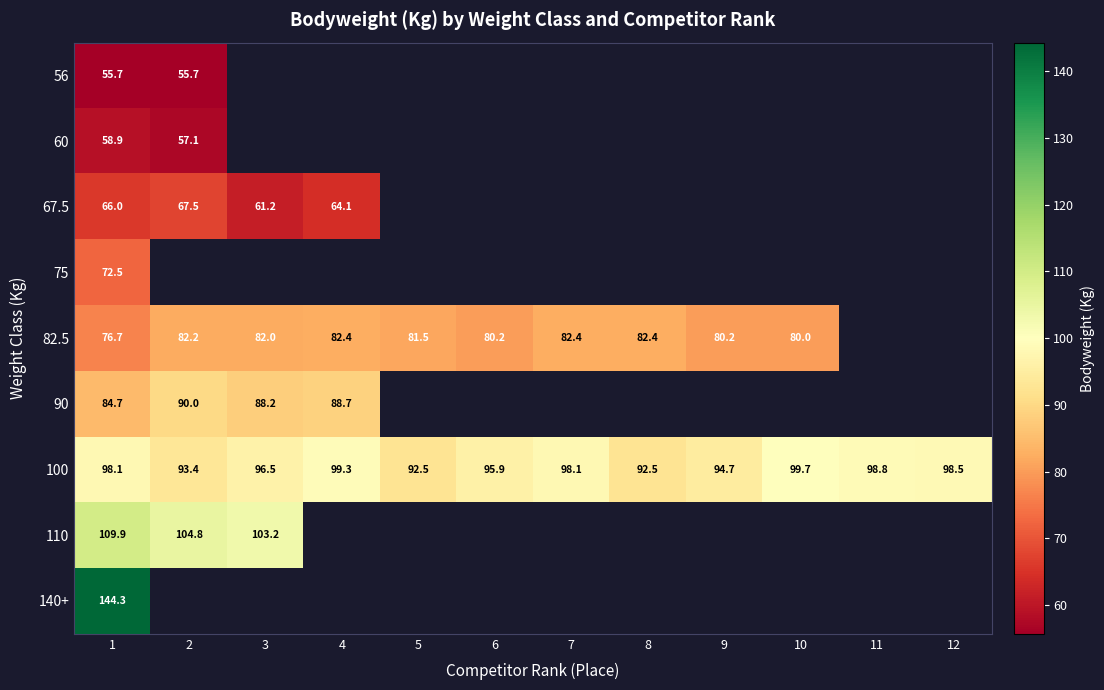

What is the difference between the second highest and minimum values in the 100 series?

6.8